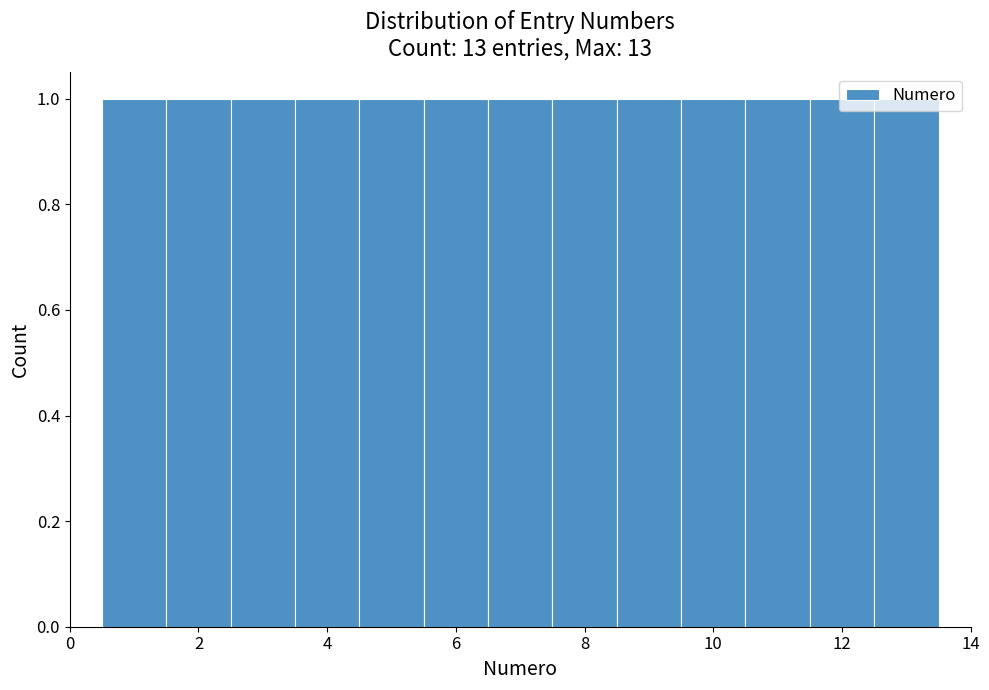

Reading left to right, transcribe this chart: for each bar, give the range it covers on the x-axis and its height. Neither the bar edges nor the heights are printed on the chart, so give them approximately, as read against the axes.

0.5 to 1.5: 1
1.5 to 2.5: 1
2.5 to 3.5: 1
3.5 to 4.5: 1
4.5 to 5.5: 1
5.5 to 6.5: 1
6.5 to 7.5: 1
7.5 to 8.5: 1
8.5 to 9.5: 1
9.5 to 10.5: 1
10.5 to 11.5: 1
11.5 to 12.5: 1
12.5 to 13.5: 1